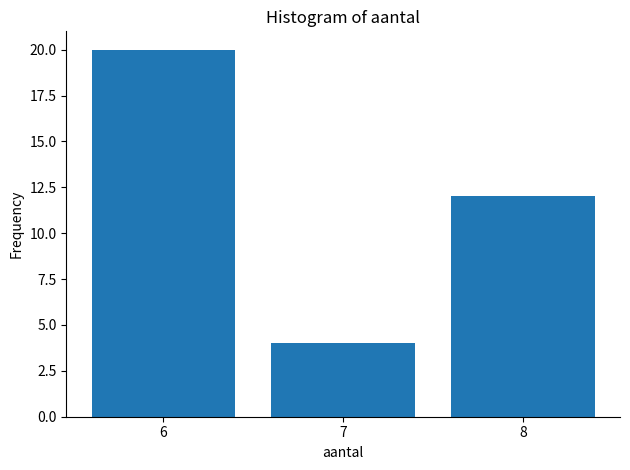

Reading left to right, list all the values displayed in this chart.

20	4	12